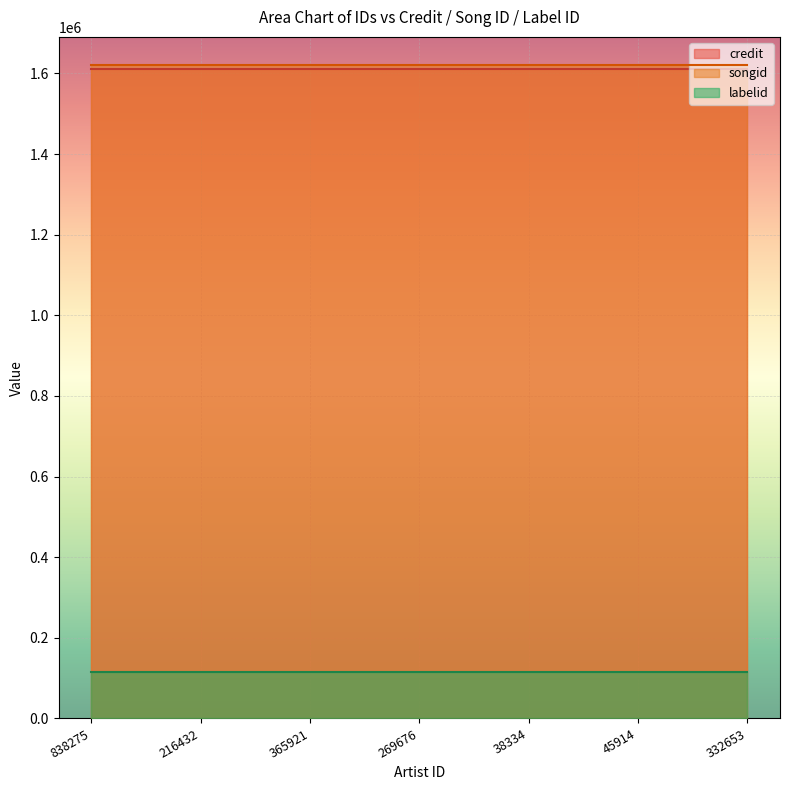

The credit series shows 1610180 at 838275. True or false?

True